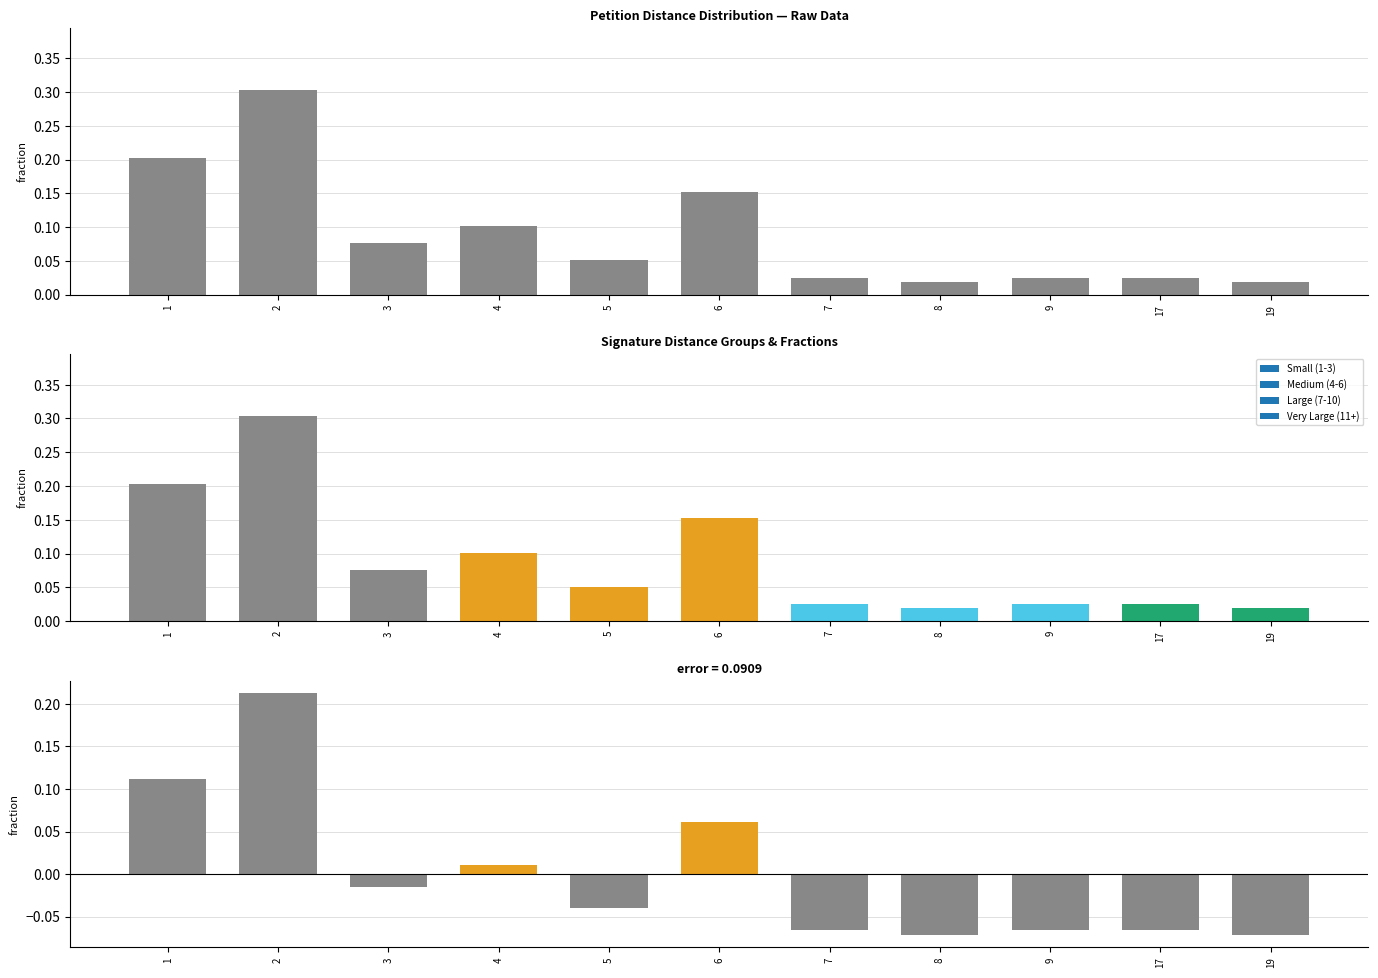

Rank the series by their average value, from lowest to highest.

Deviation from mean, Petitions